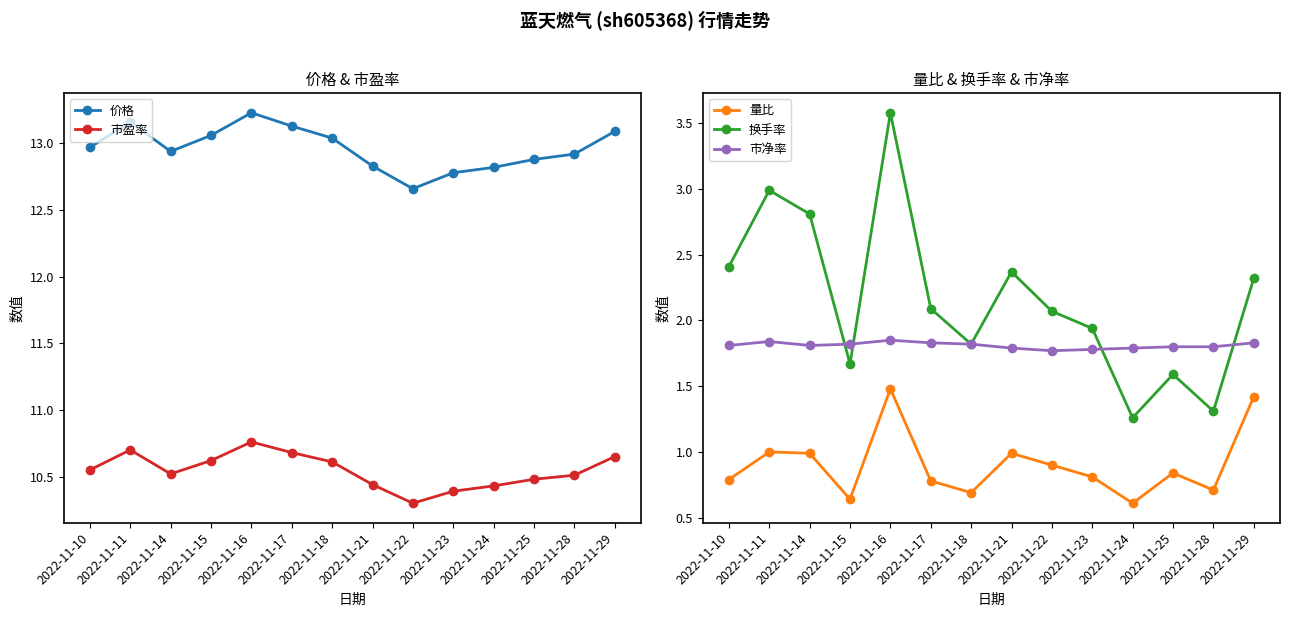

What is the average value of the 市净率 series?

1.8